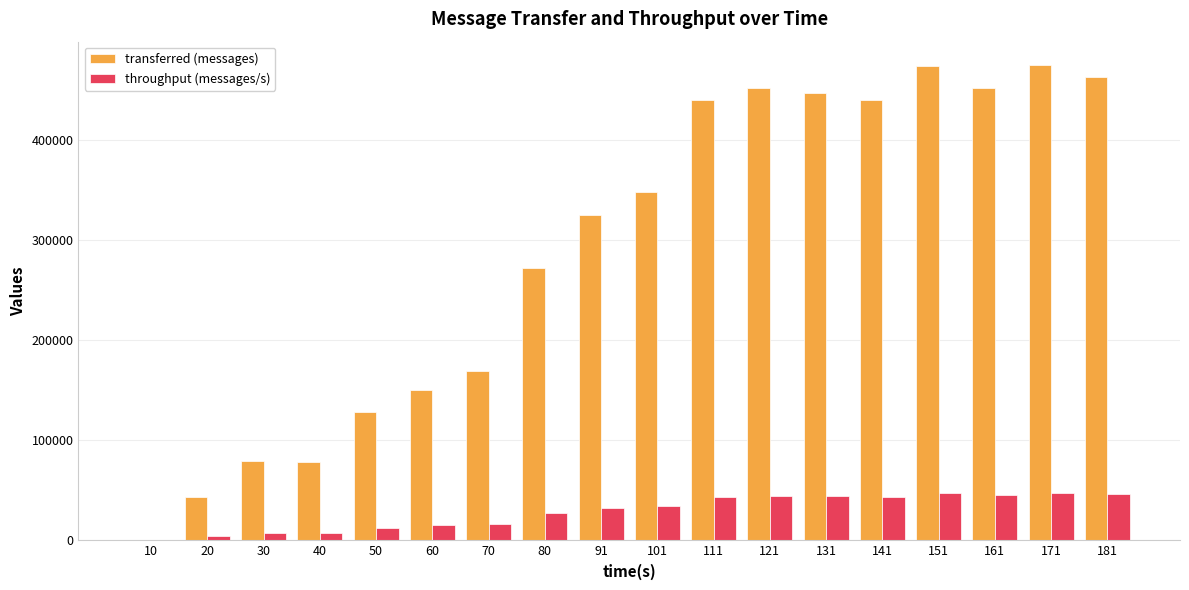

The value of transferred (messages) at 60 is 150300. True or false?

True